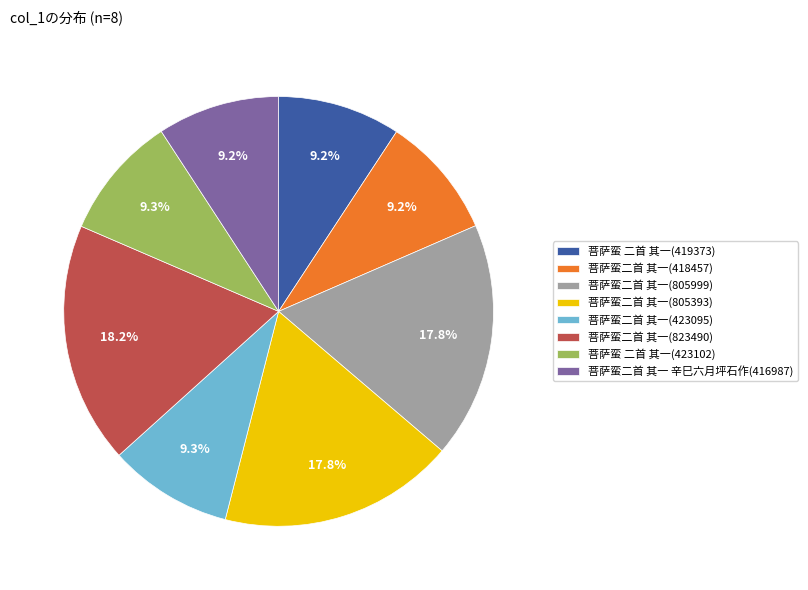

What percentage is NOT represented by 菩萨蛮二首 其一(823490)?

81.8%